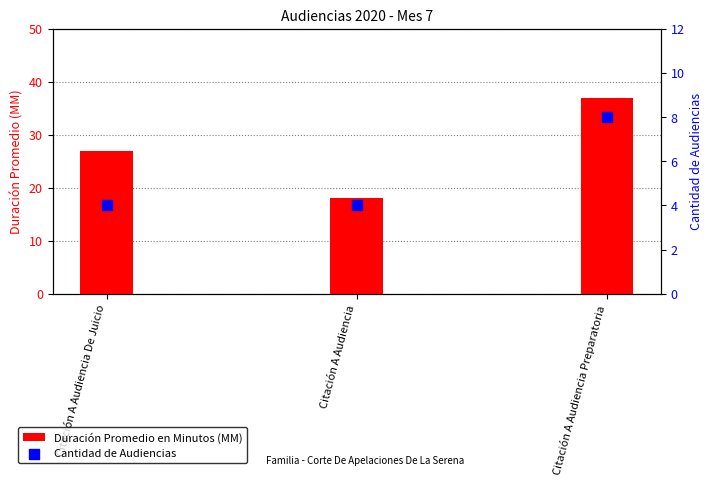

What are all the series names shown in the legend?

Duración Promedio en Minutos (MM), Cantidad de Audiencias